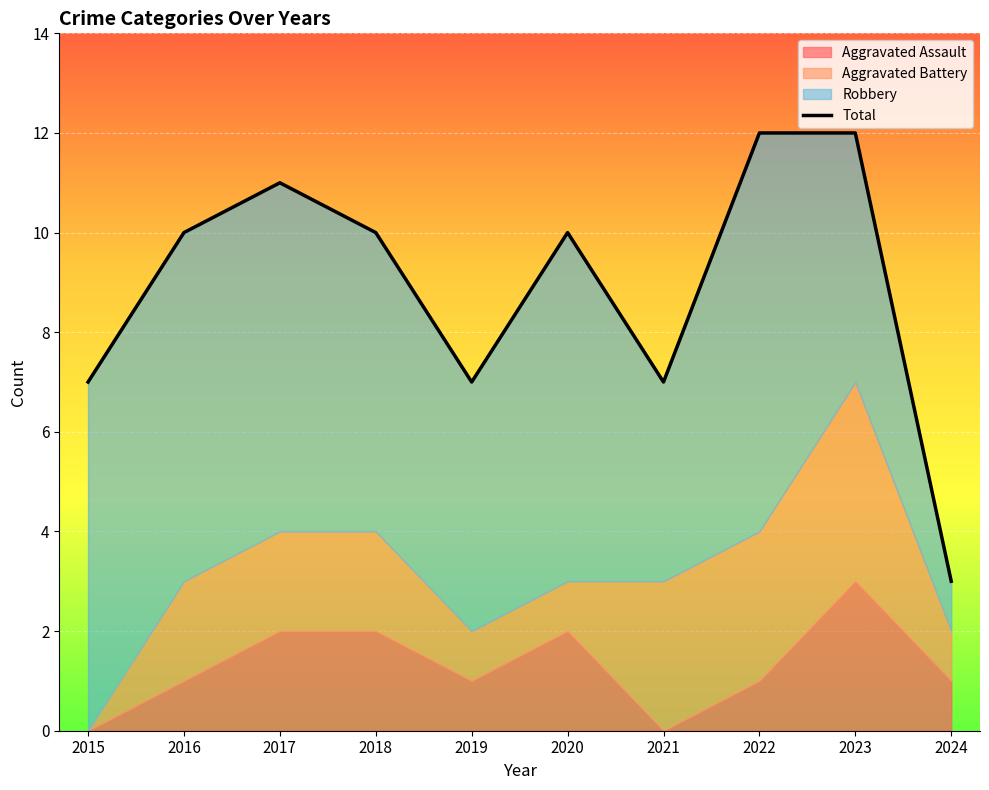

How many values in the Aggravated Battery series are below 2?

4